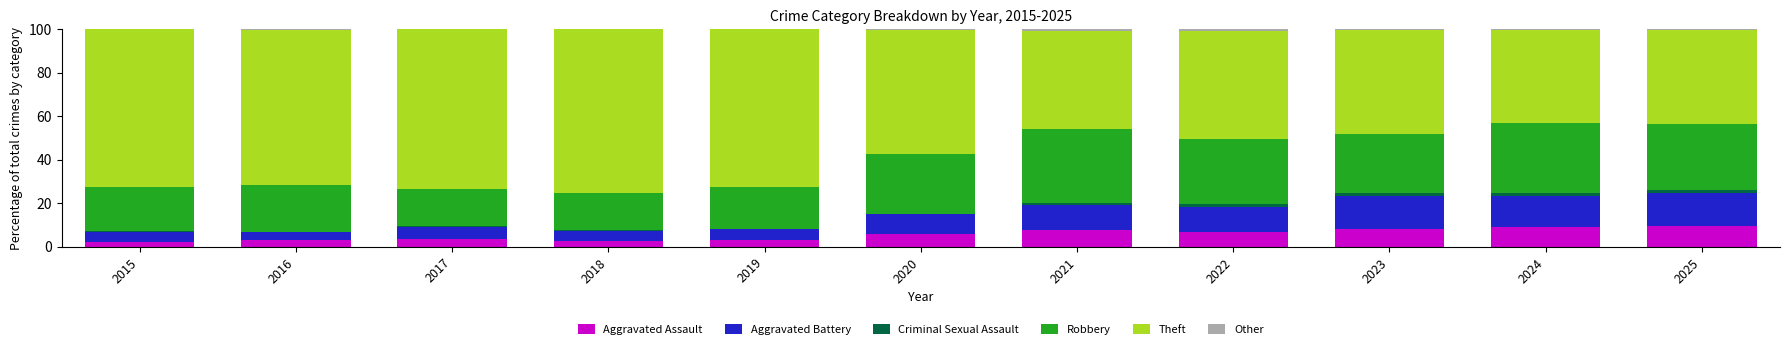

What is the highest value of the Aggravated Assault series?

9.3